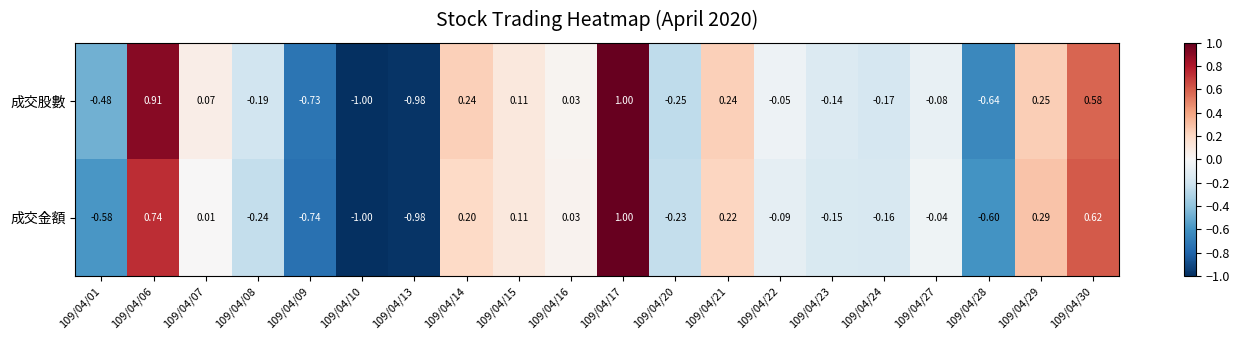

Is the value of 成交金額 at 109/04/13 greater than the value of 成交股數 at 109/04/15?

No